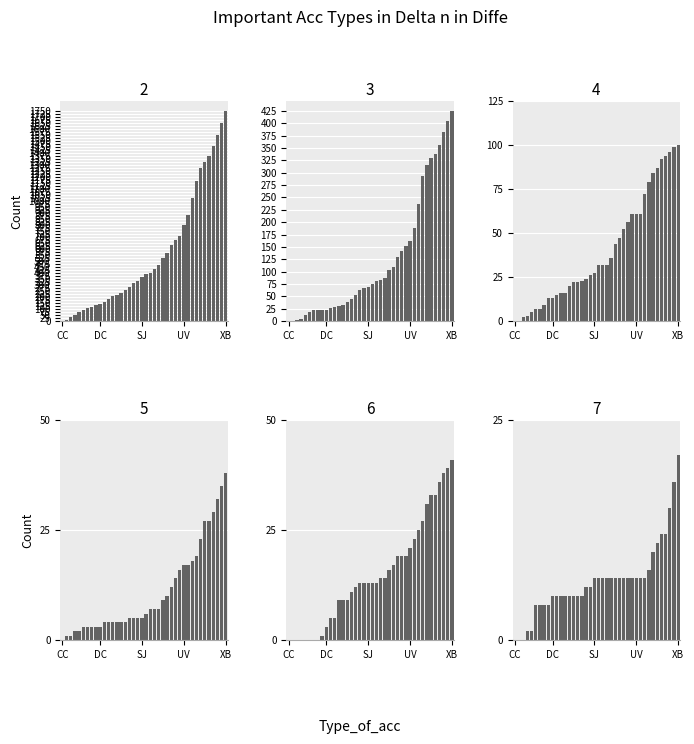

What is the label of the 34th bar from the right?

6